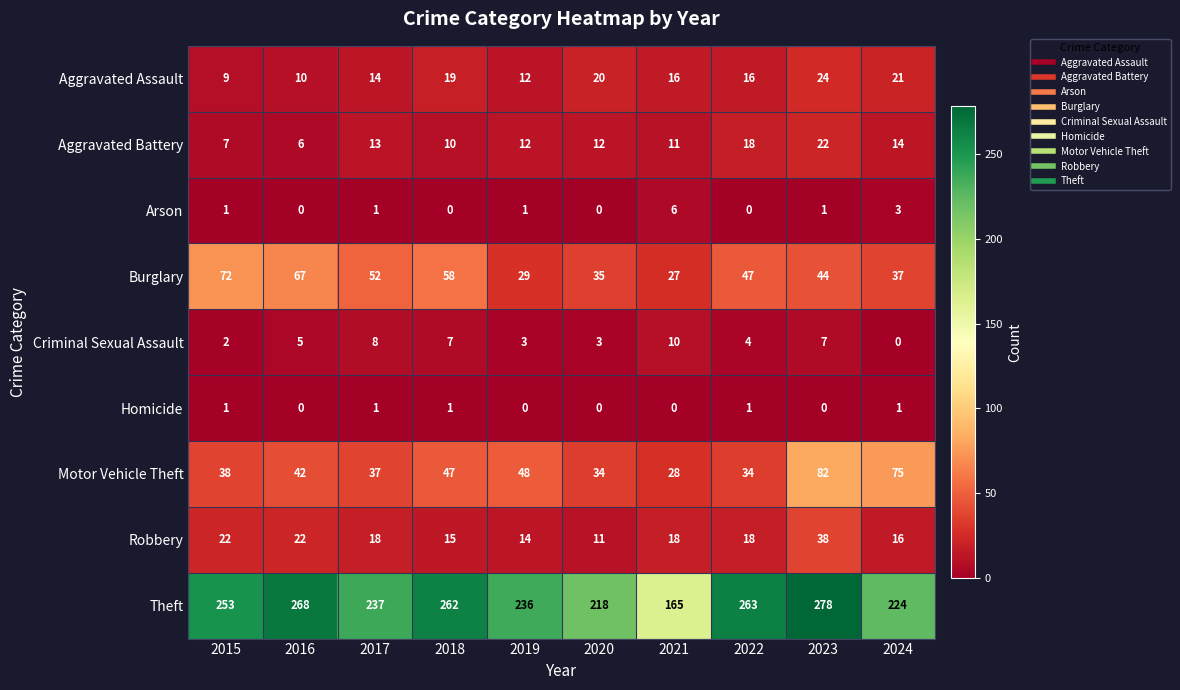

Which series has the widest spread of values?

Theft